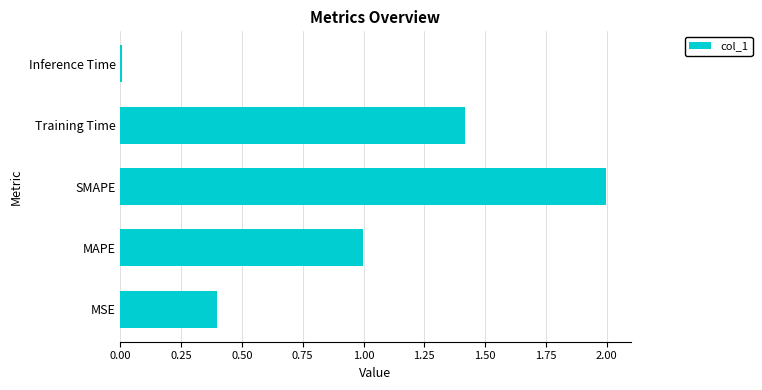

True or false: the data shows 2.0 at SMAPE.

True